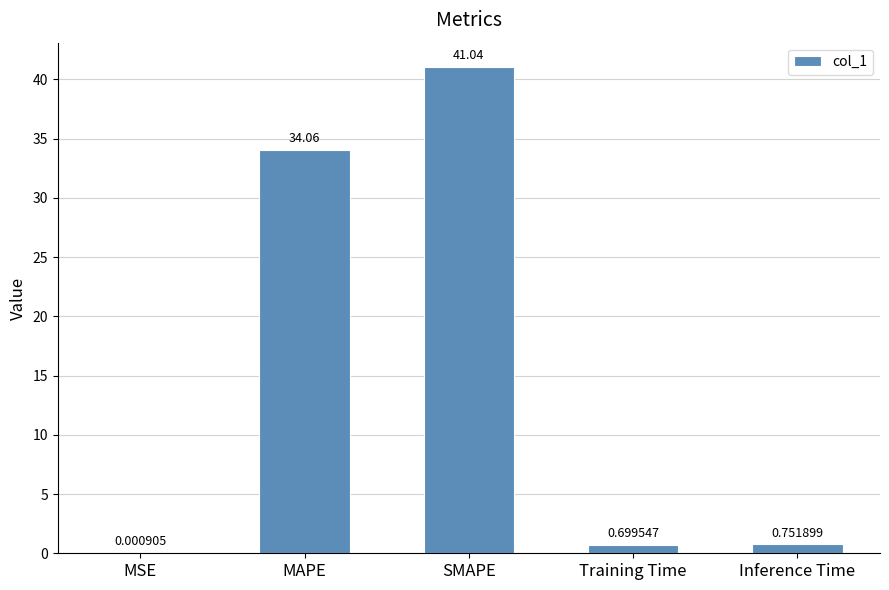

Where is the data nearest to the value 20?

MAPE